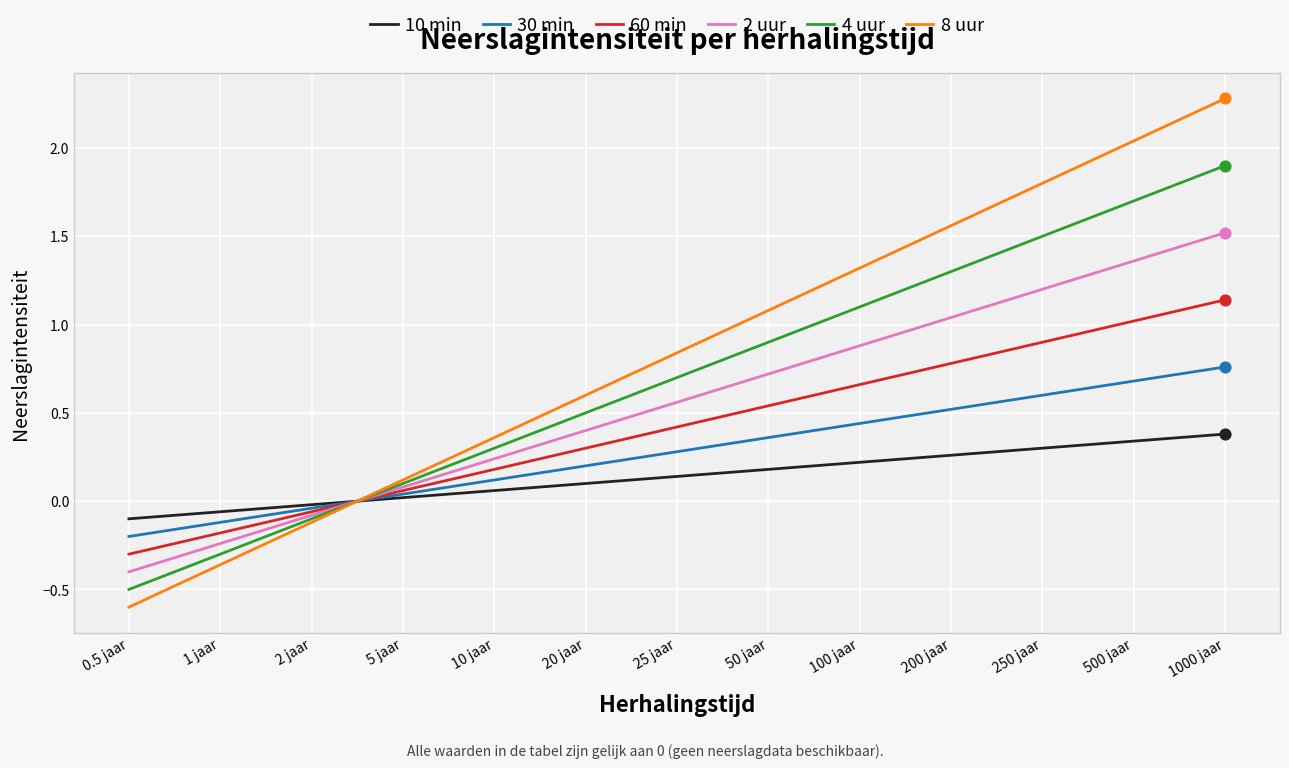

What is the total value across all series at 500 jaar?

7.1